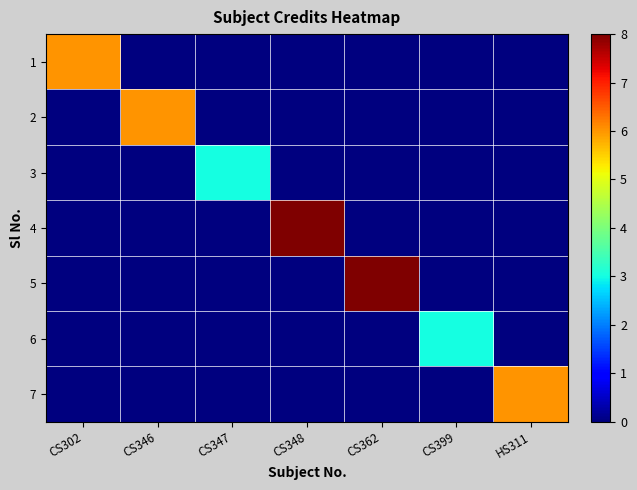

What is the maximum value shown in the chart?

8